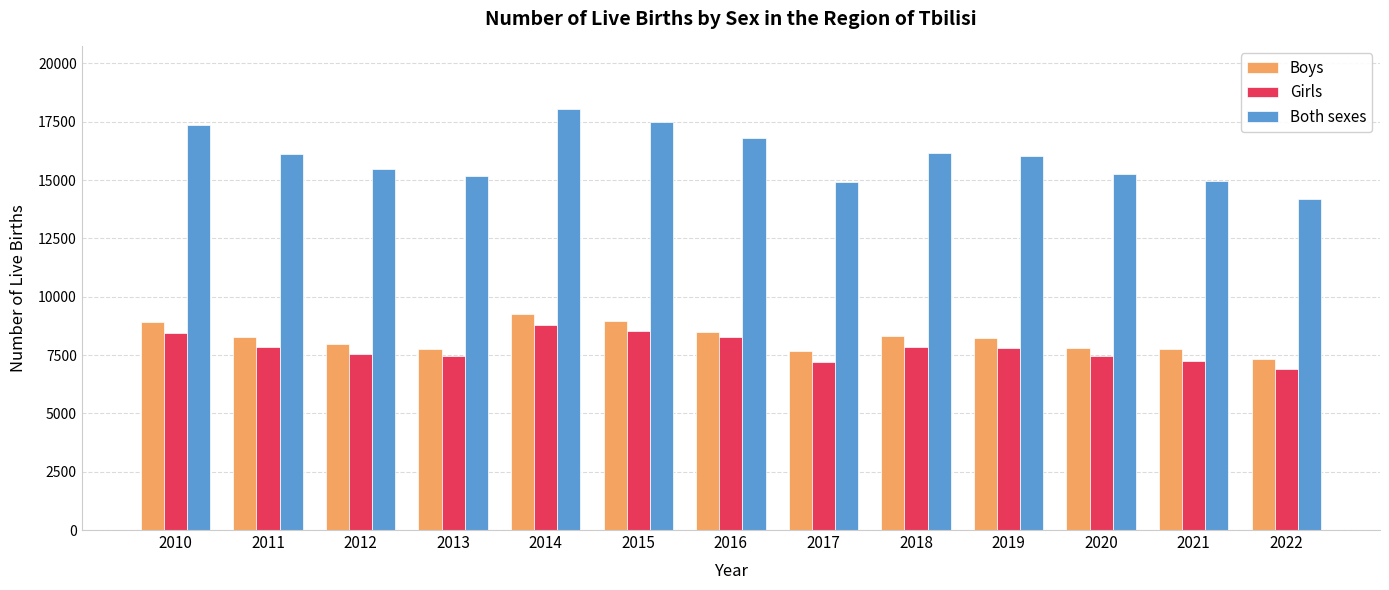

How many groups of bars are there?

13